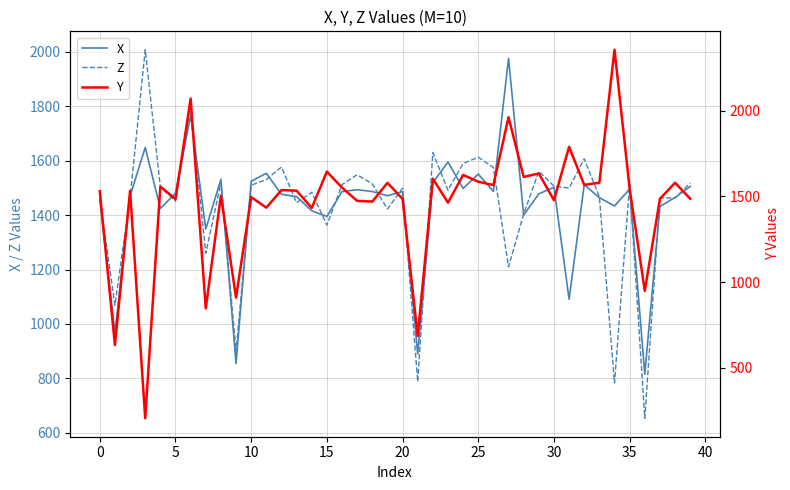

How many intersections are there between Y and Z?

21